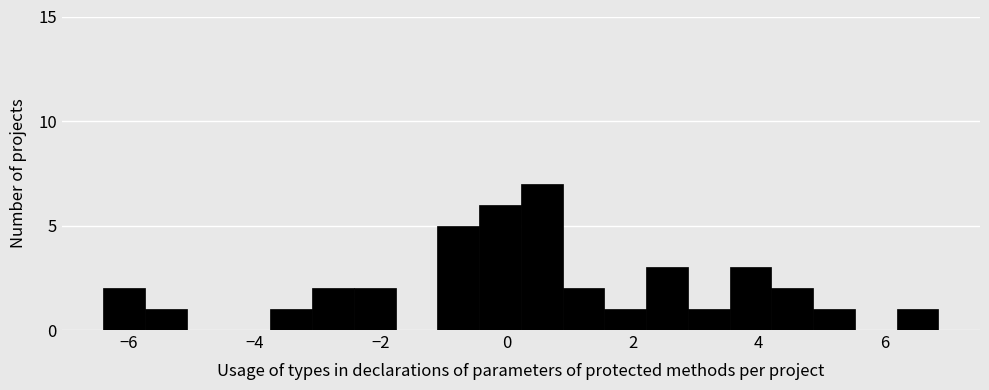

Around what value on the x-axis is the tallest bar? Give the approximate position of its centre, as read against the axis.

0.6